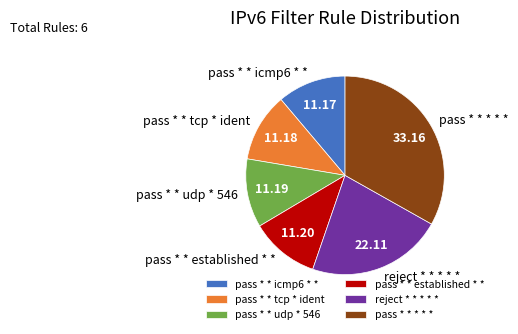

Does any single category account for the majority?

No